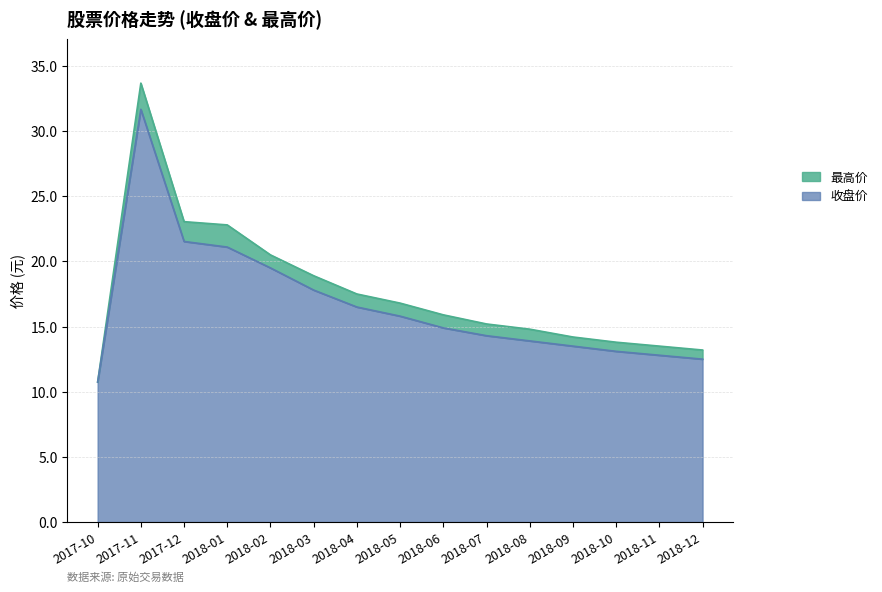

Which category has the highest value in the 收盘价 series?

2017-11